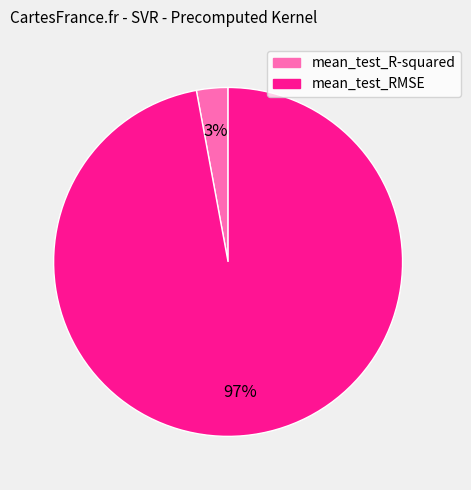

Combined, do mean_test_R-squared and mean_test_RMSE account for over 50%?

Yes